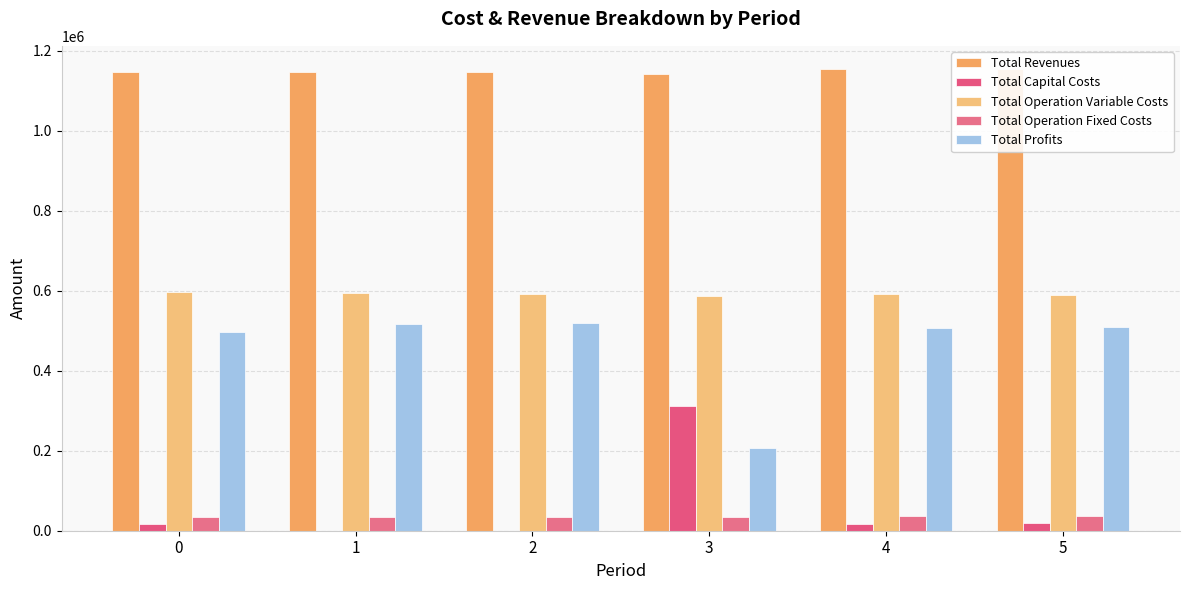

Which series has the widest spread of values?

Total Capital Costs